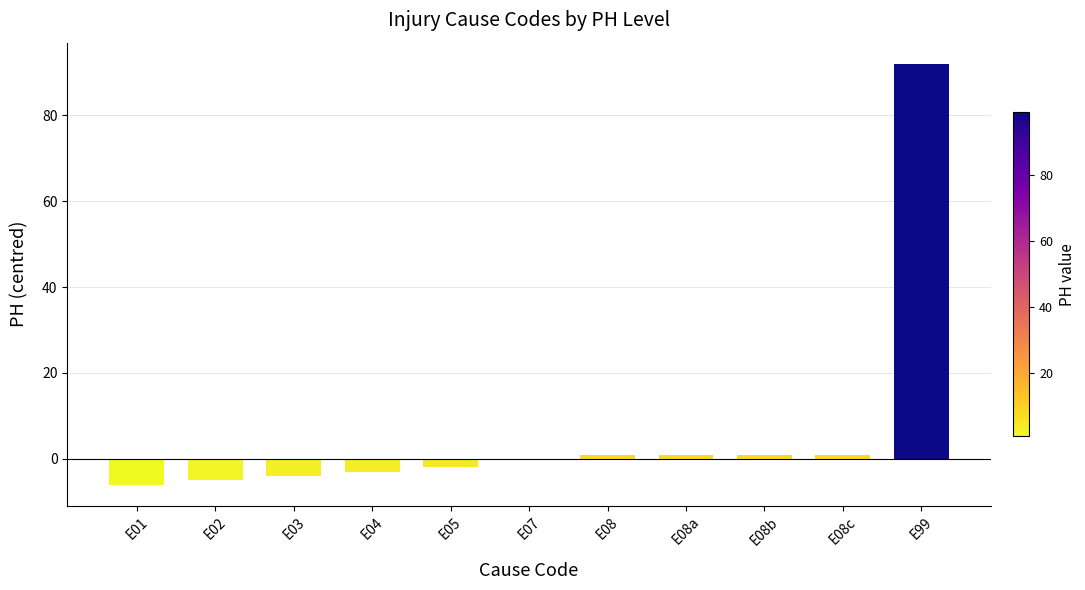

Is it true that the value at E07 is 0?

True